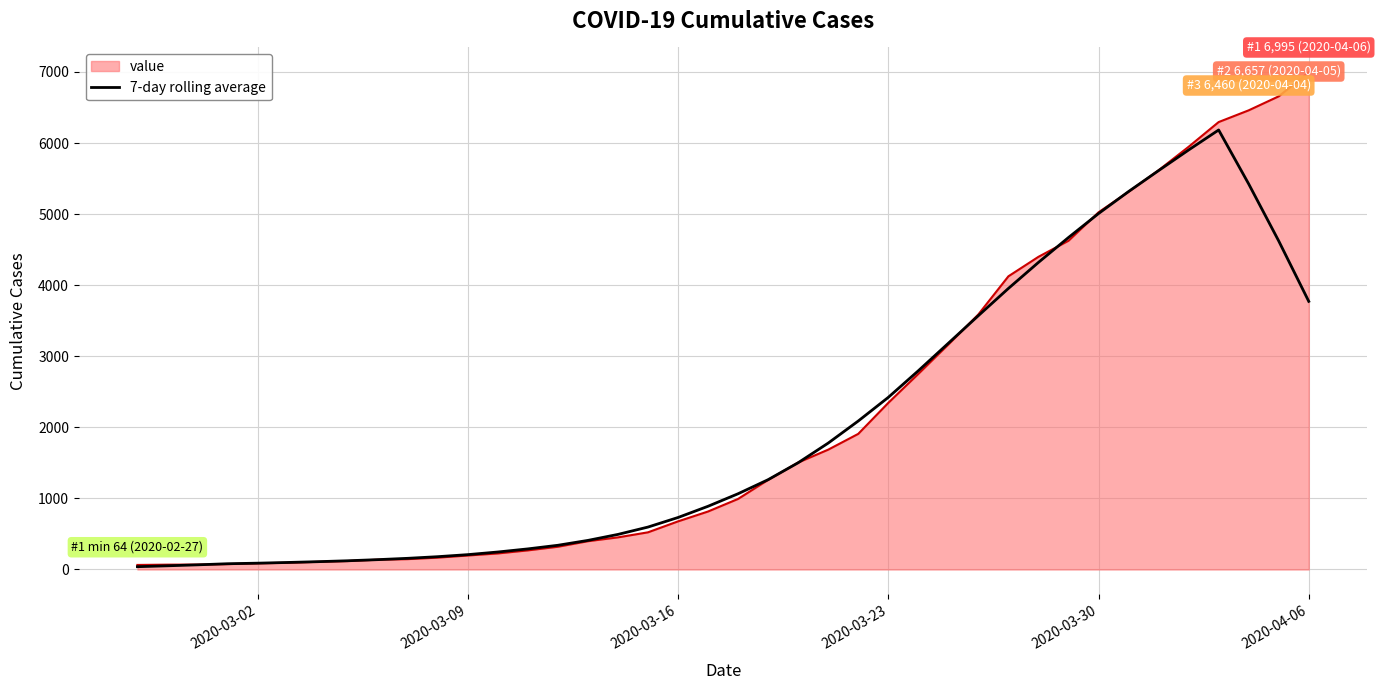

Rank the series by their maximum value, from highest to lowest.

value, 7-day rolling average